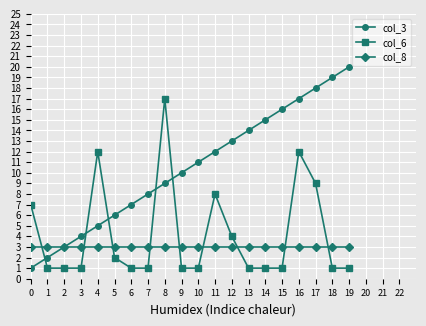

List the labels in order of col_3 value, largest first.

19, 18, 17, 16, 15, 14, 13, 12, 11, 10, 9, 8, 7, 6, 5, 4, 3, 2, 1, 0